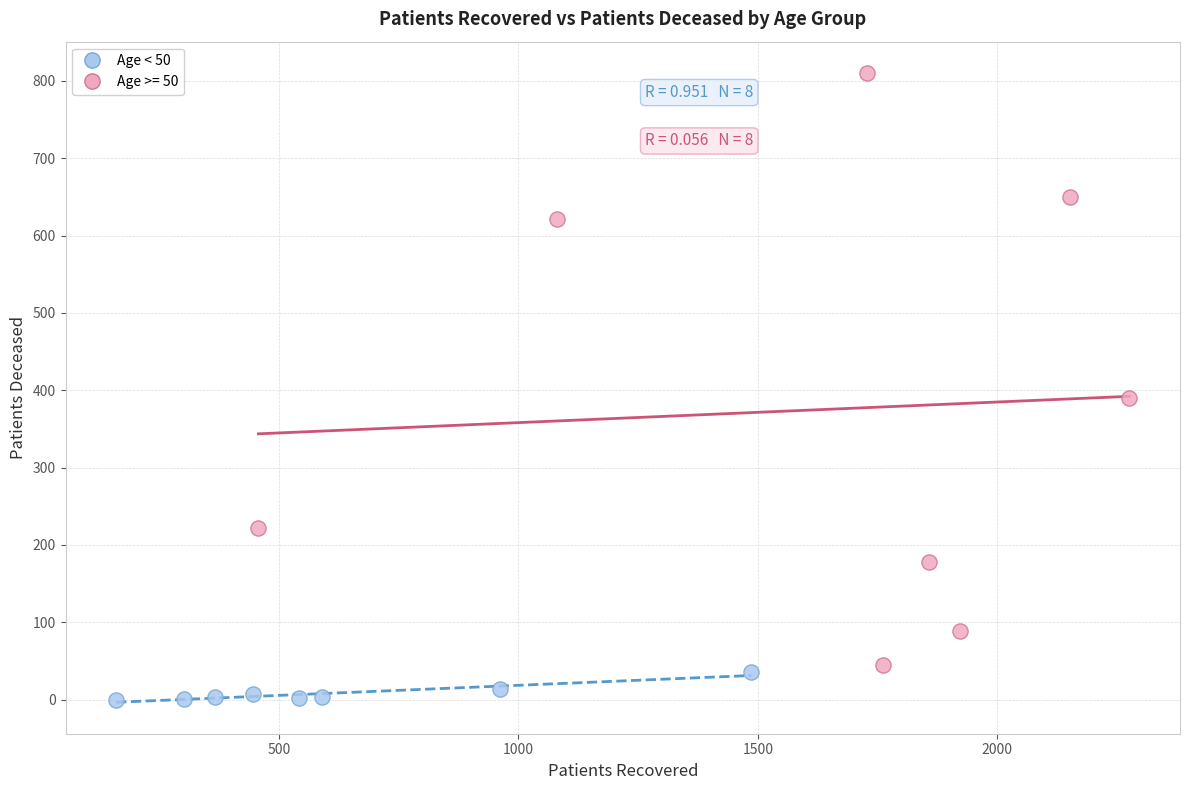

Which series reaches the minimum Y coordinate?

Age < 50